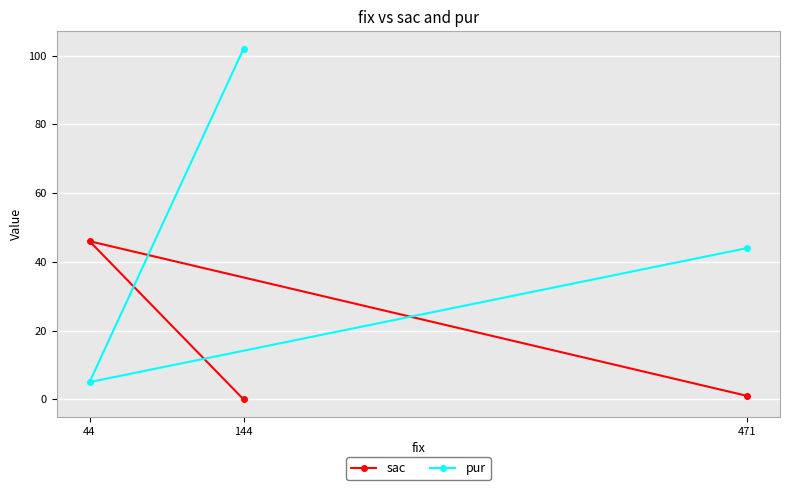

Which label corresponds to the smallest value in the chart?

144